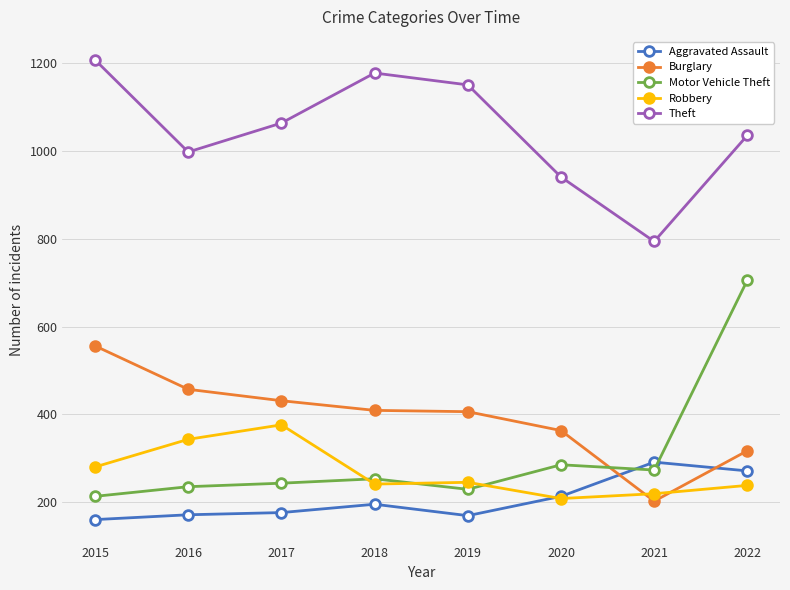

How many data points in Robbery are less than 245?

4